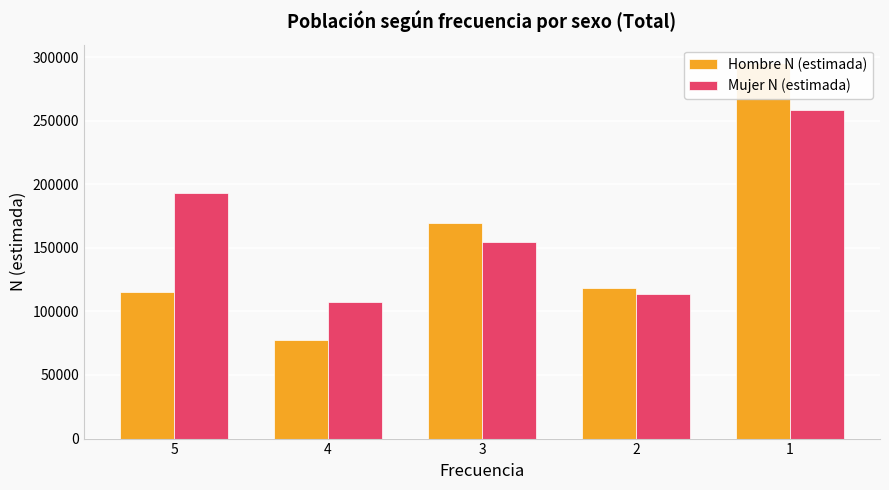

At which label is Hombre N (estimada) closest to 186150?

3